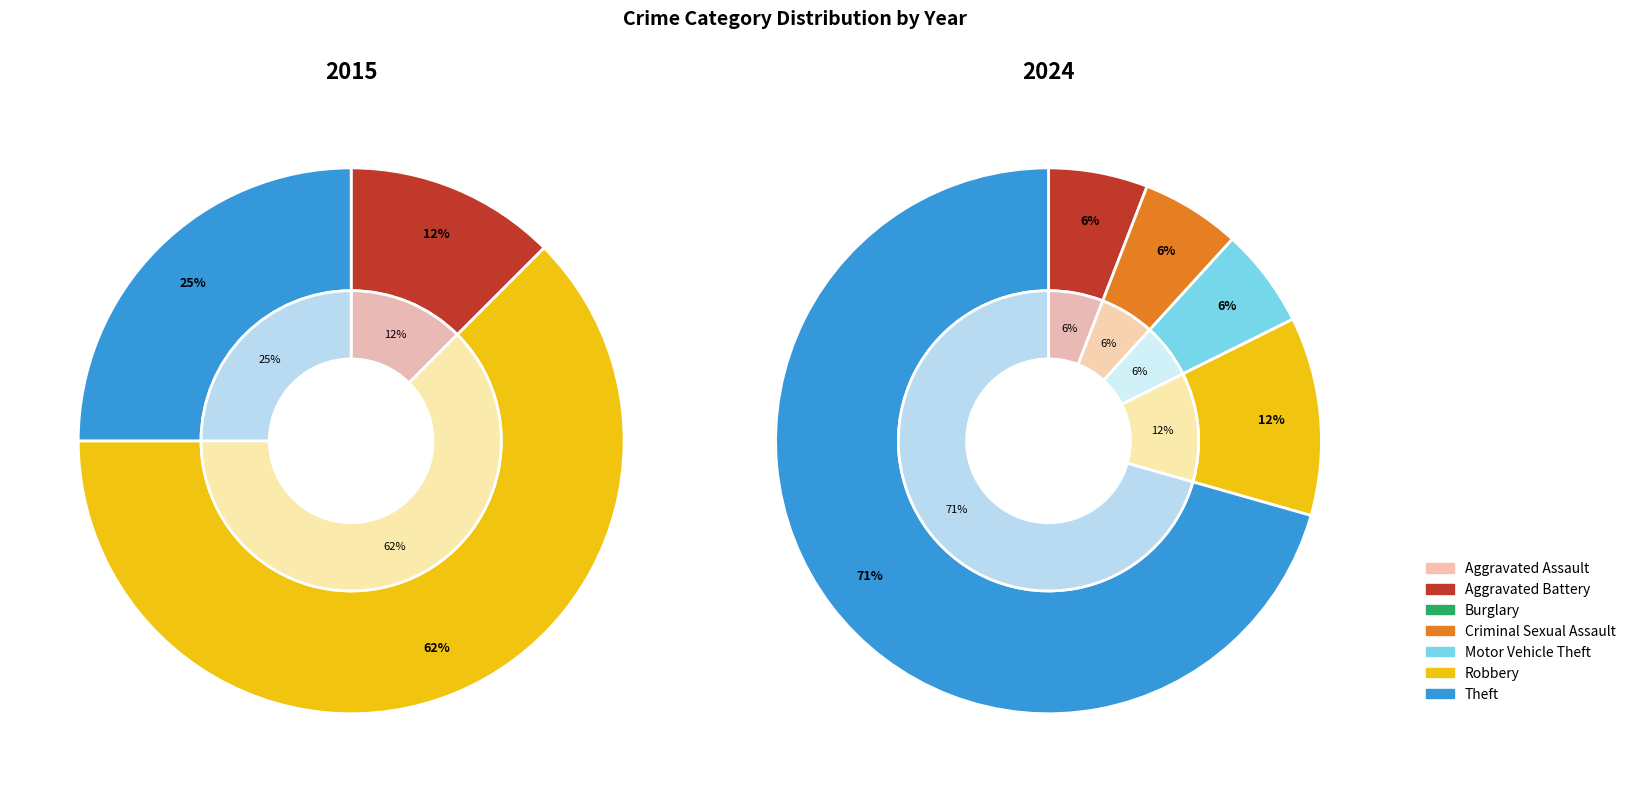

To the nearest percent, what is the difference between the 4 and 2 slice percentages?

6%